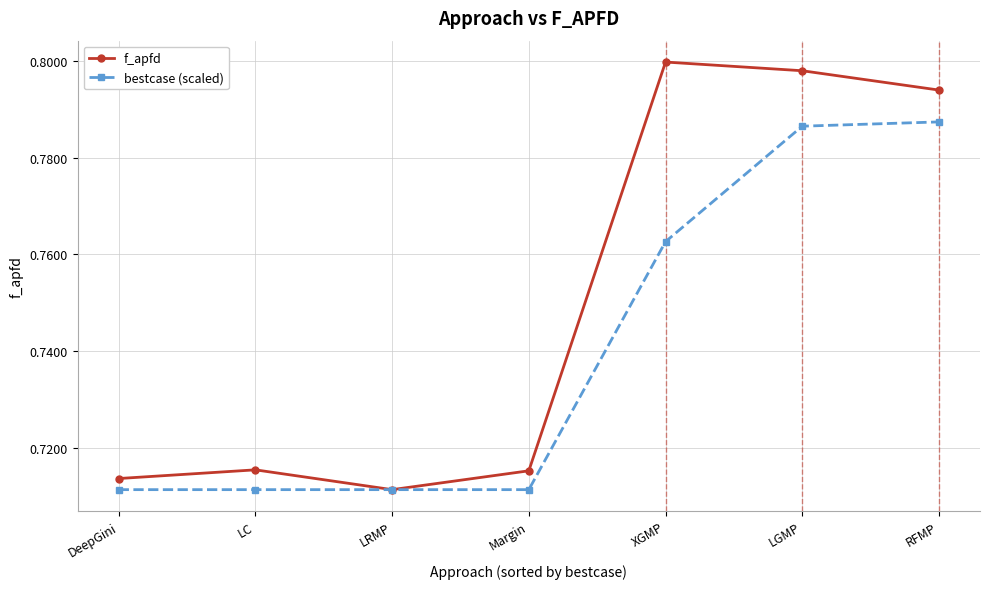

Which series has the widest spread of values?

f_apfd